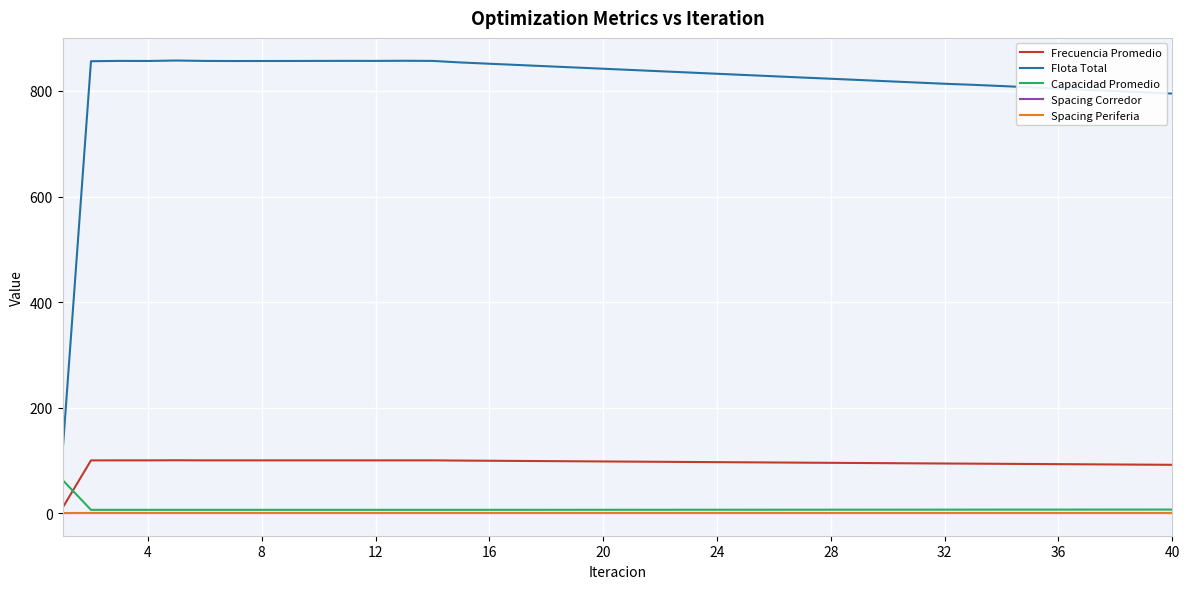

Which series has the widest spread of values?

Flota Total